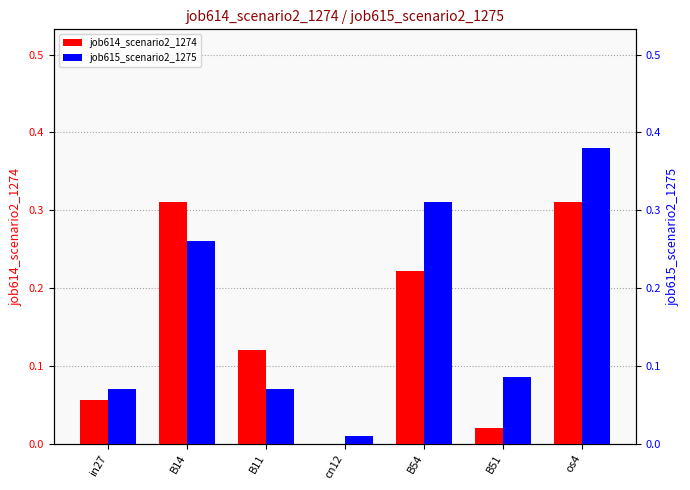

At which category is the sum across all series the highest?

os4